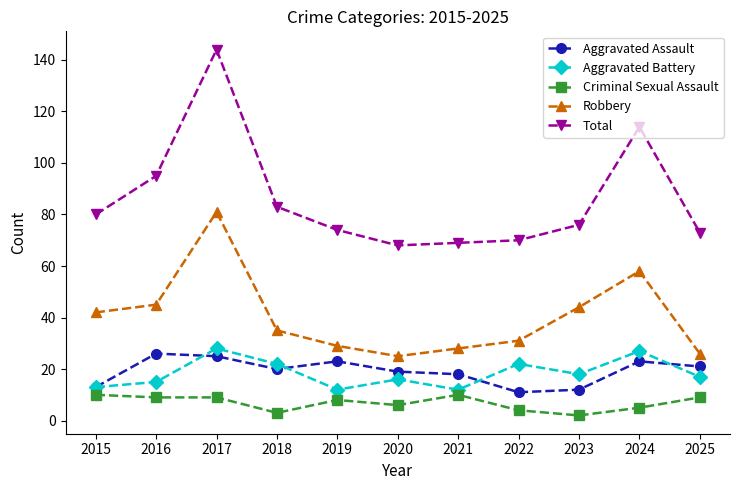

Read the Total value at 2015, to the nearest 10.

80